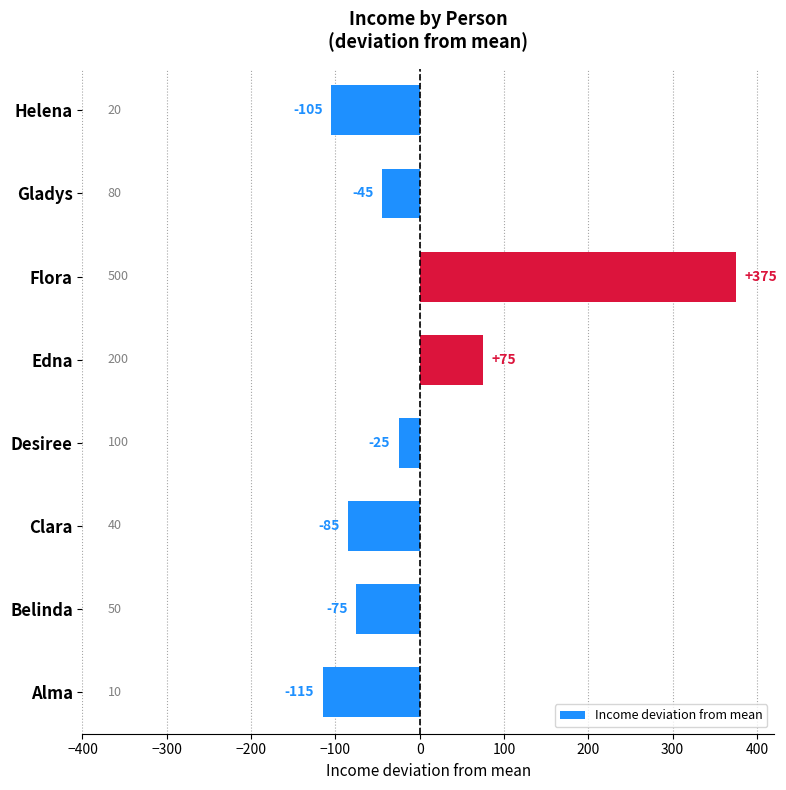

How many negative values are there?

6